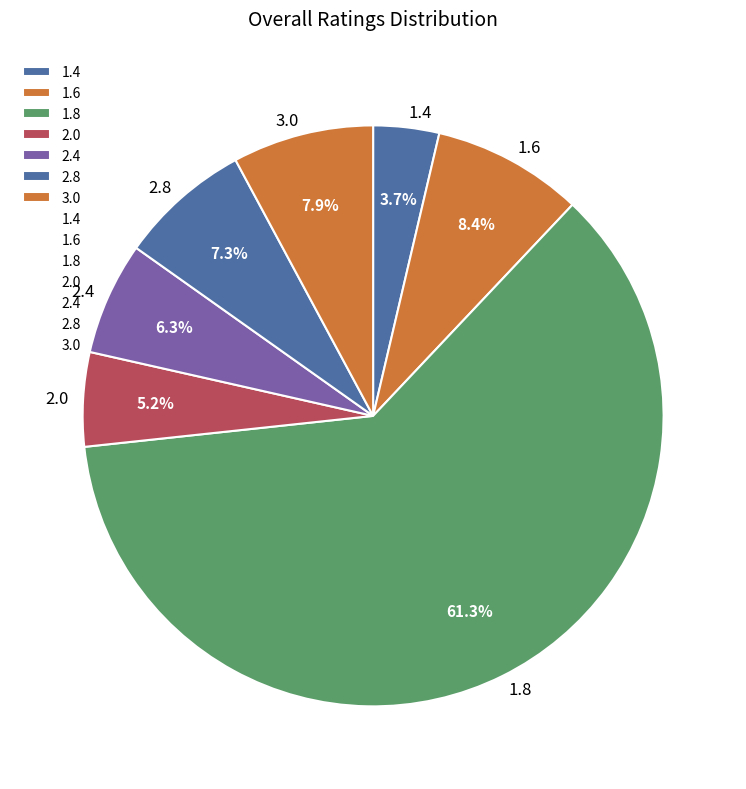

Rank the categories by value from lowest to highest.

1.4, 2.0, 2.4, 2.8, 3.0, 1.6, 1.8